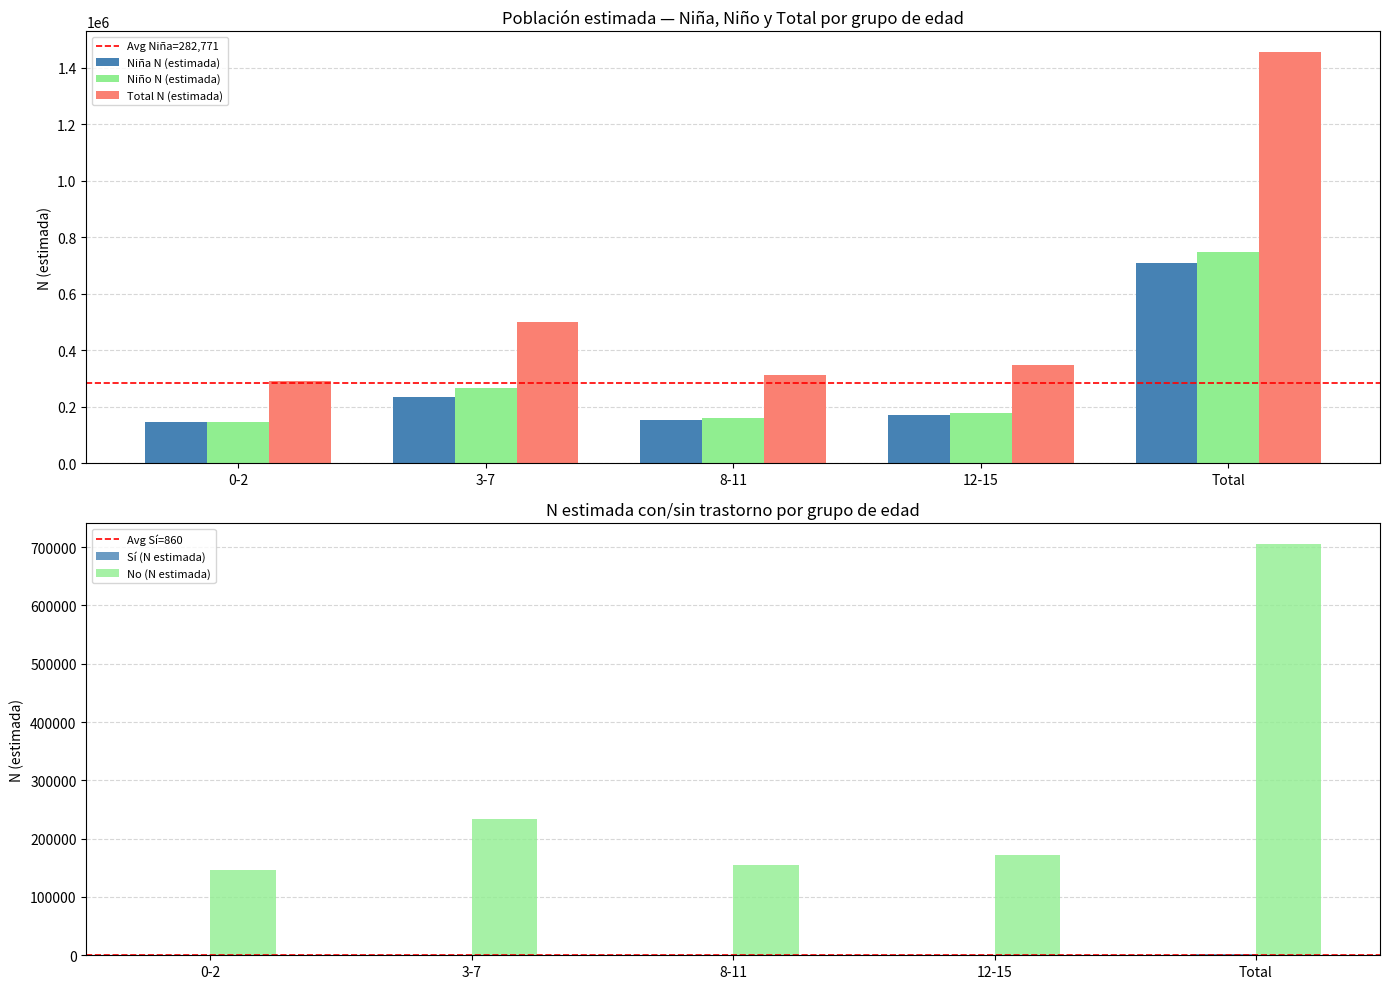

Which has a higher value, 3-7 or 12-15?

3-7